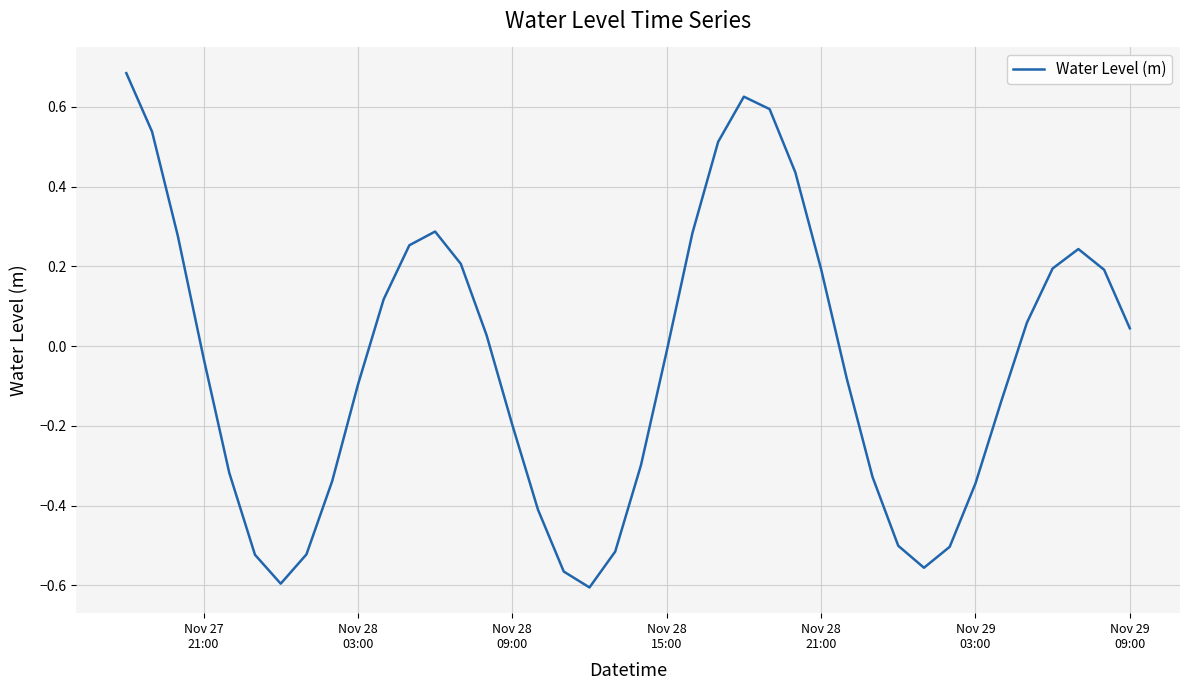

What is the difference between the maximum and minimum values?

1.3